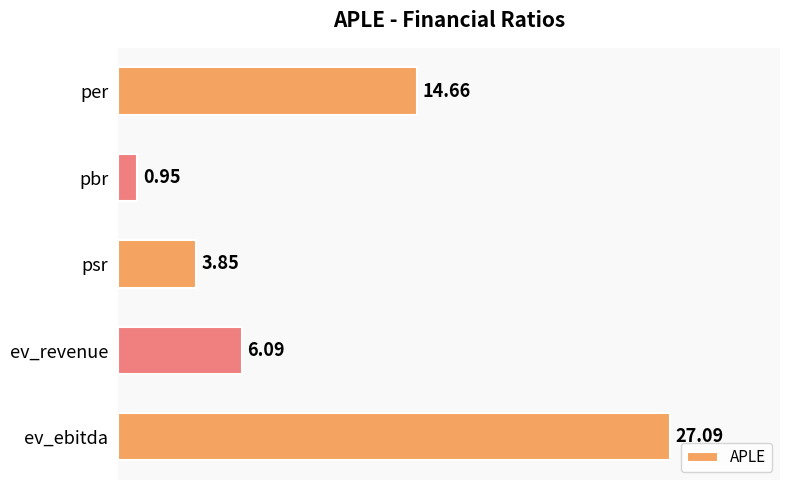

At which label is the value closest to 14?

per